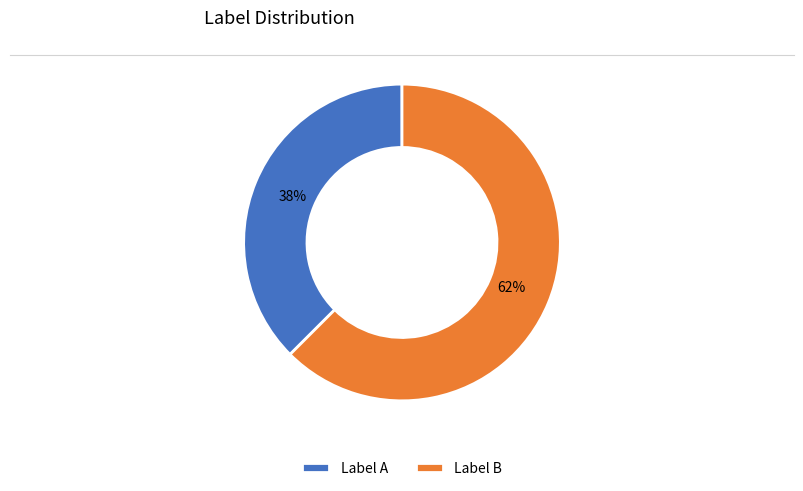

Which has a higher value, Label A or Label B?

Label B